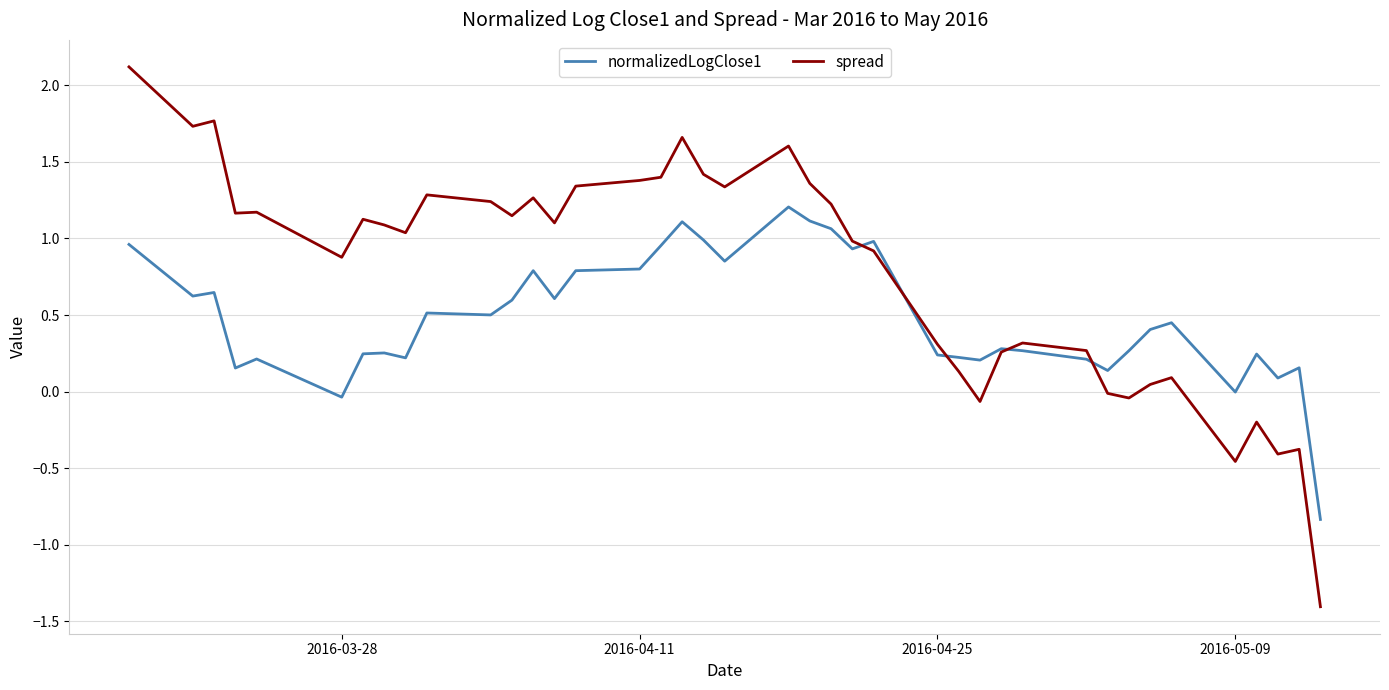

Which series has the largest total across all categories?

spread